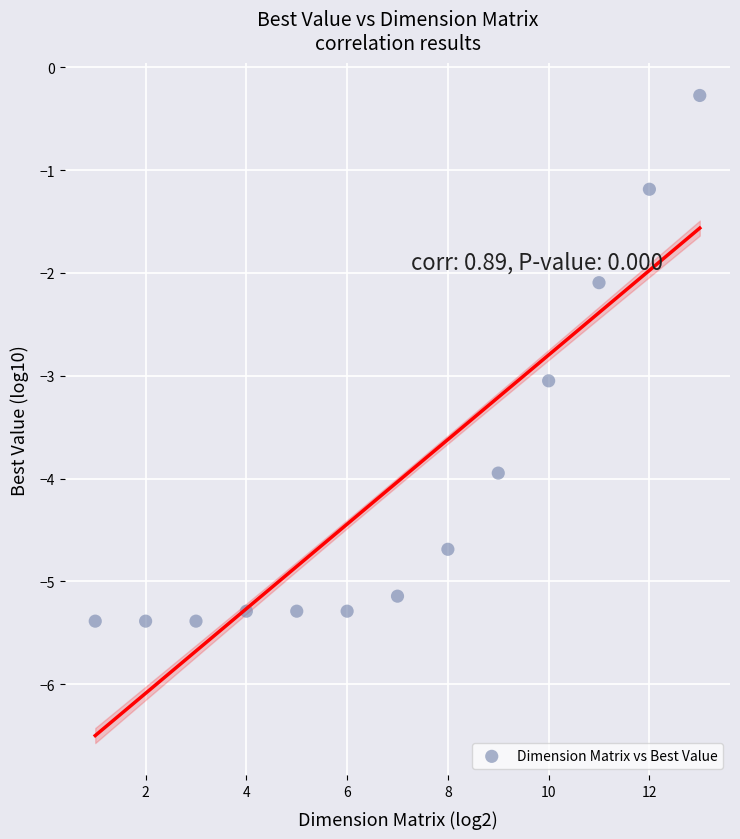

What is the range of Y values (max minus min)?

5.1